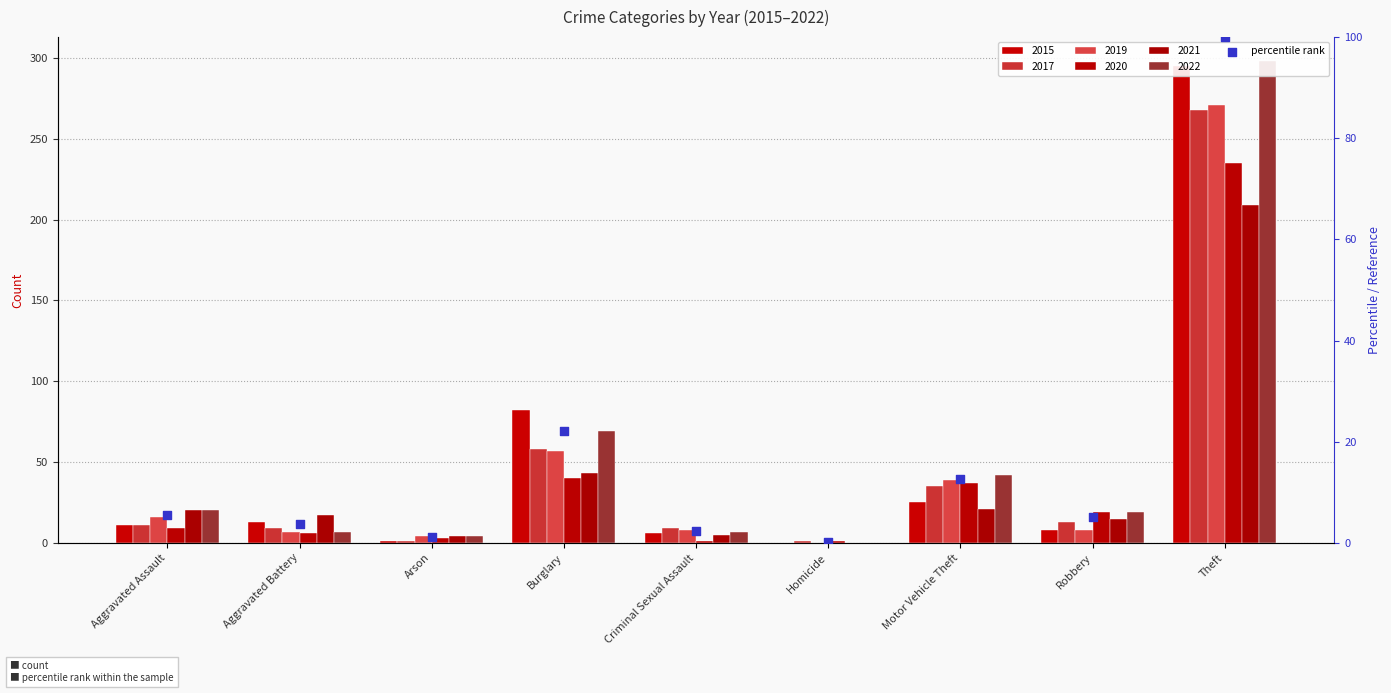

Which has a higher value, Burglary or Homicide?

Burglary